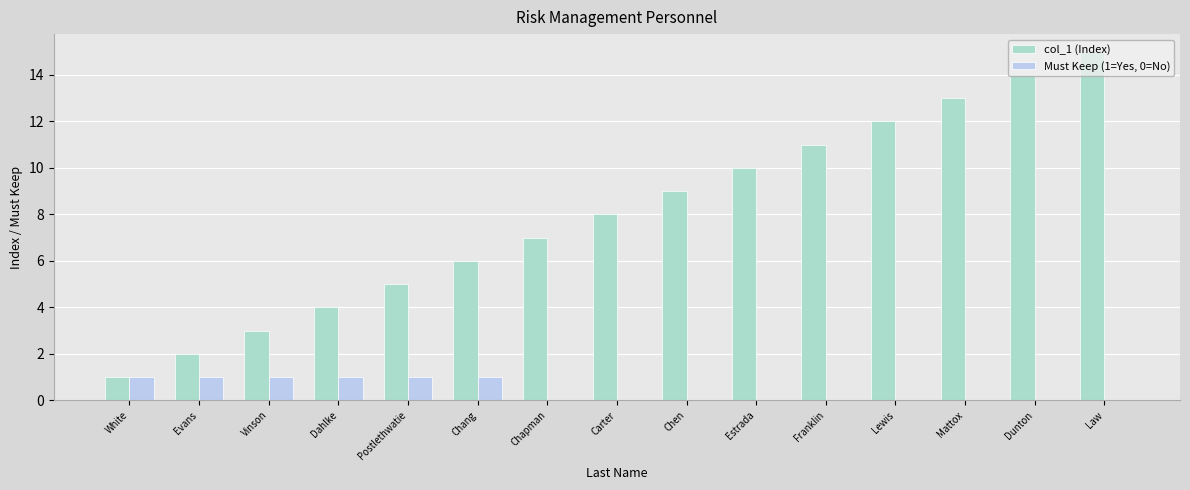

What is the sum of the Must Keep (1=Yes, 0=No) values at Carter and Postlethwatie?

1